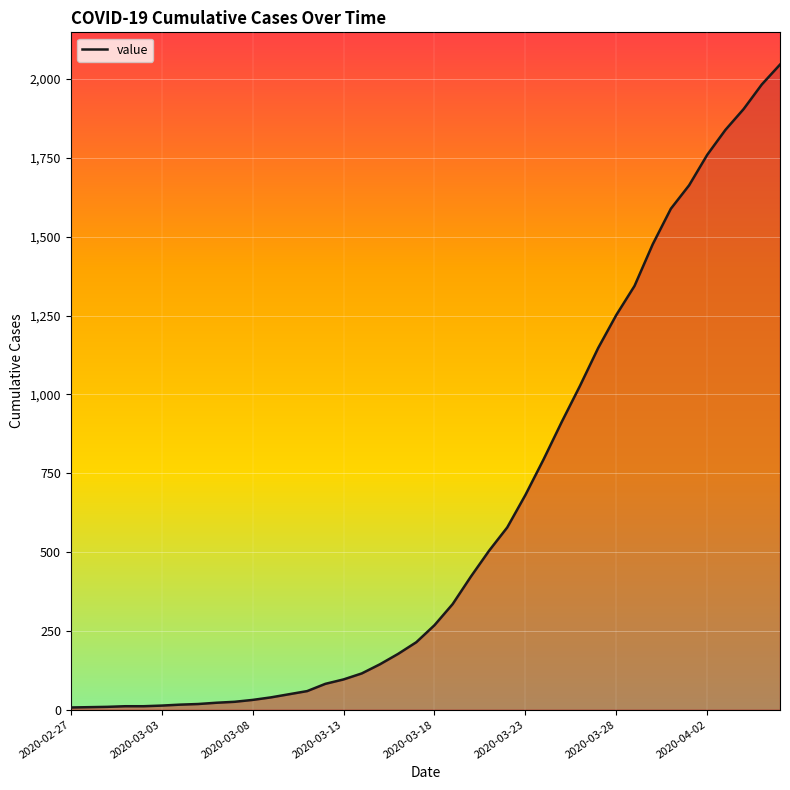

What is the difference between the maximum and minimum values?

2039